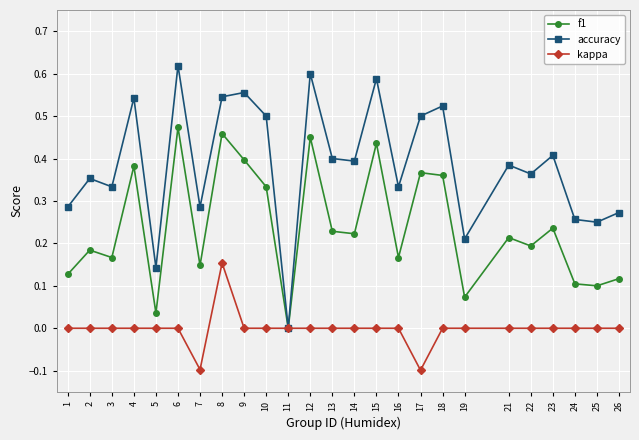

What are all the series names shown in the legend?

f1, accuracy, kappa